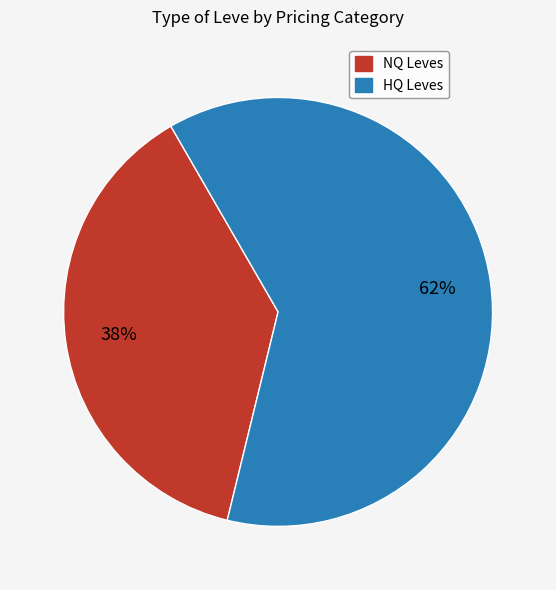

To the nearest percent, what is the difference between the largest and smallest slice percentages?

24%